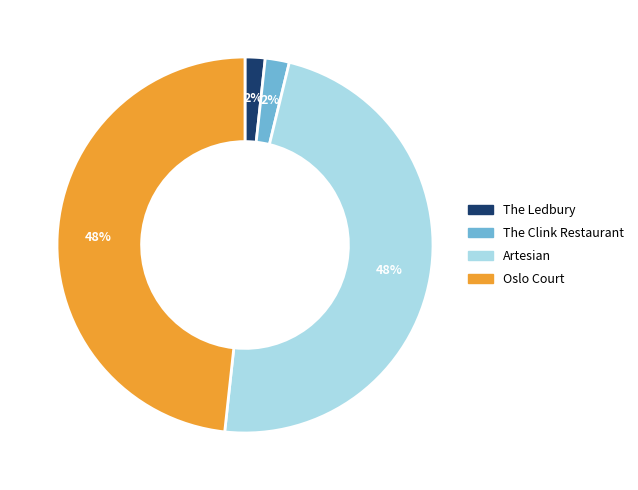

Between Artesian and The Ledbury, which is larger?

Artesian